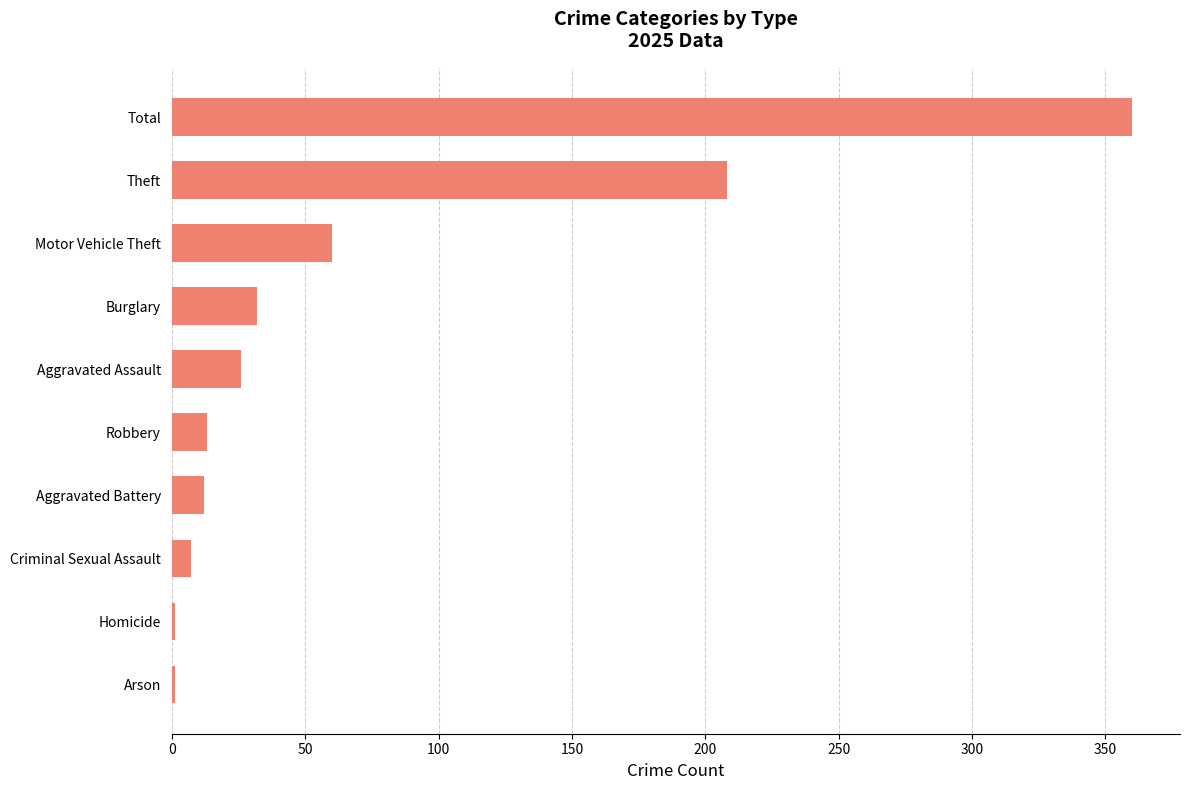

Count the number of categories in the chart.

10